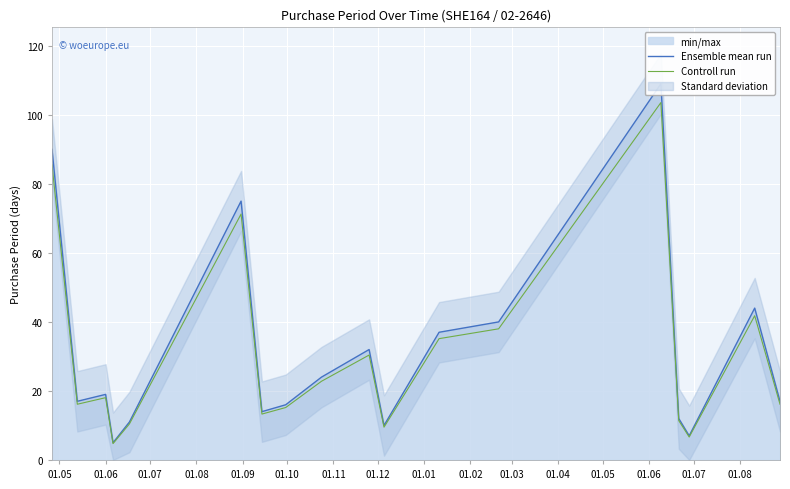

Reading left to right, extract all data points from this chart.

Ensemble mean run: 90.0	17.0	19.0	5.0	11.0	75.0	14.0	16.0	24.0	32.0	10.0	37.0	40.0	109.0	12.0	7.0	44.0	17.0
Controll run: 85.5	16.1	18.1	4.8	10.4	71.2	13.3	15.2	22.8	30.4	9.5	35.1	38.0	103.5	11.4	6.6	41.8	16.1